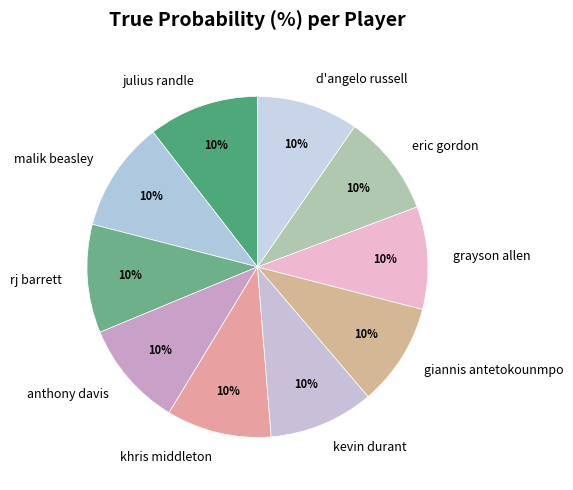

What is the ratio of the value at khris middleton to the value at anthony davis?

1.0